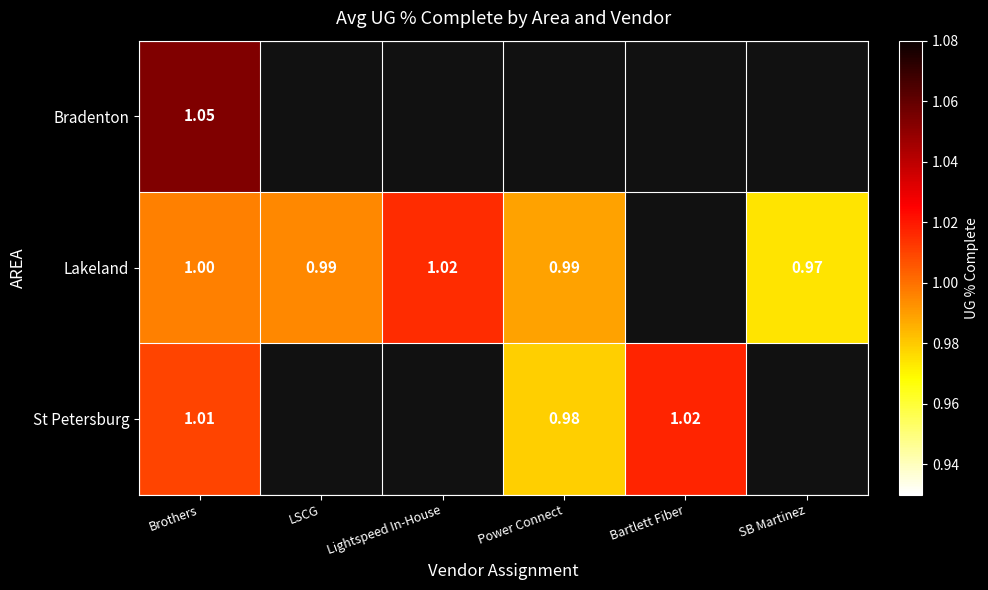

What is the maximum value shown in the chart?

1.1